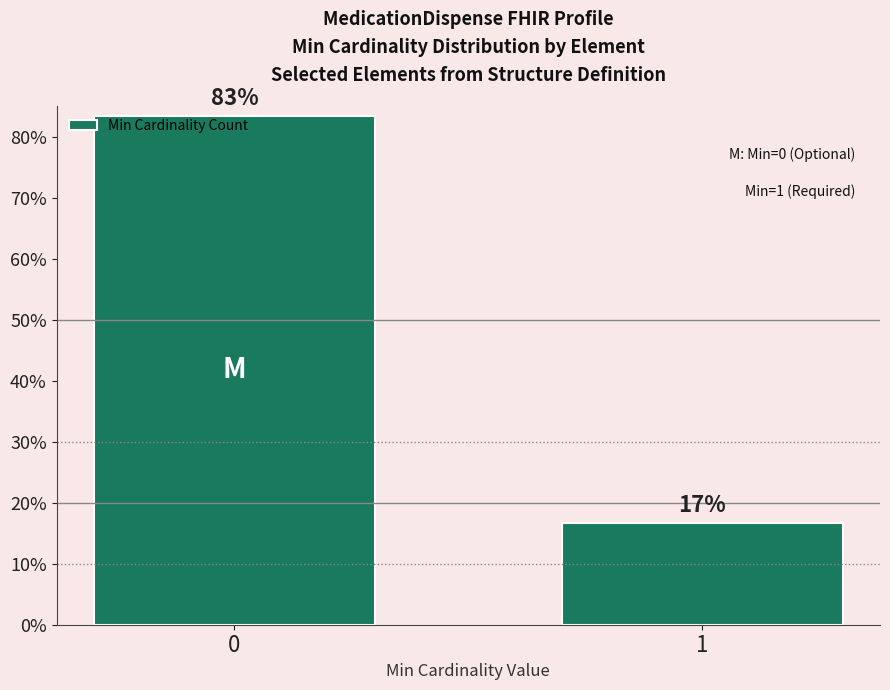

Count the values in the range 0 to 1.

2